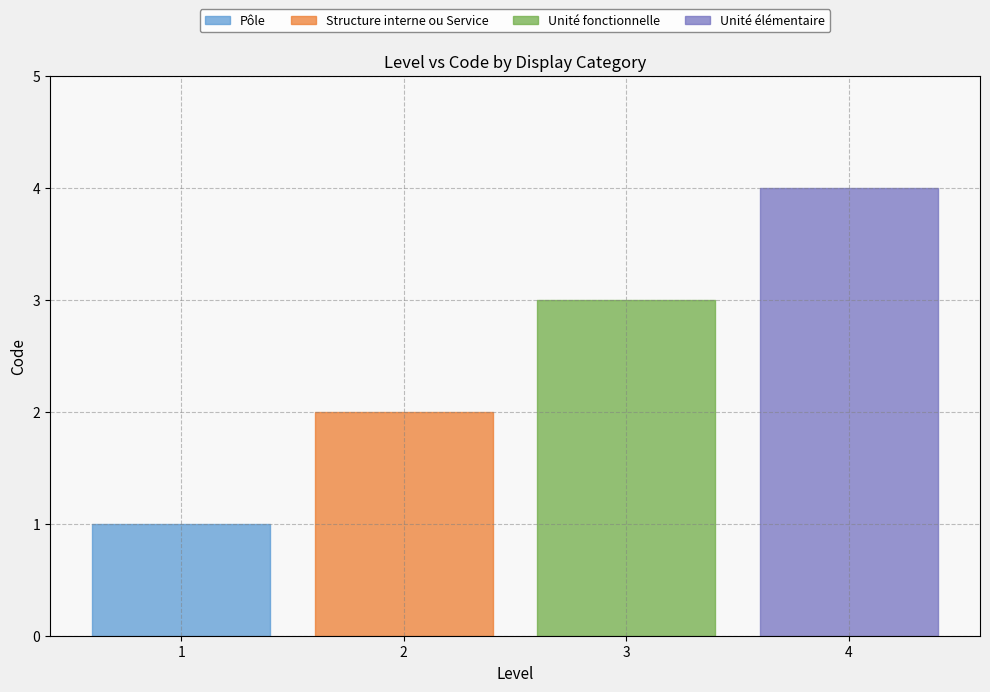

Where is the data nearest to the value 2?

Structure interne ou Service